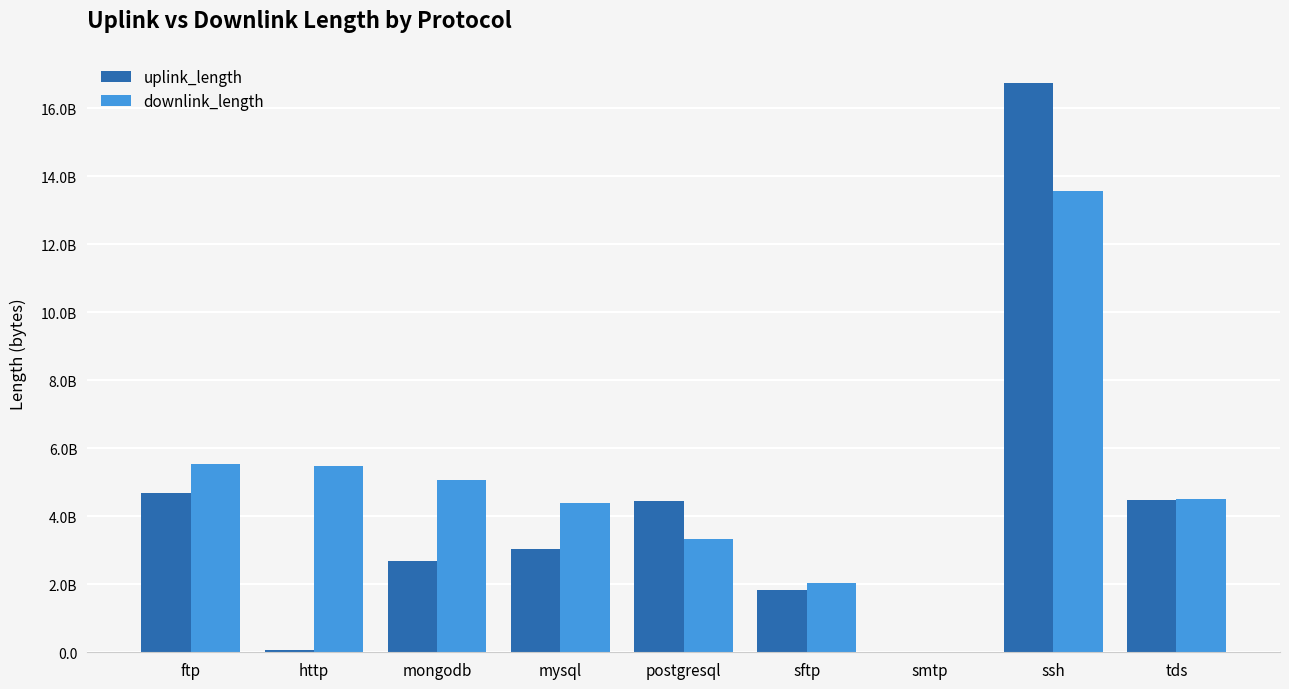

What are all the series names shown in the legend?

uplink_length, downlink_length